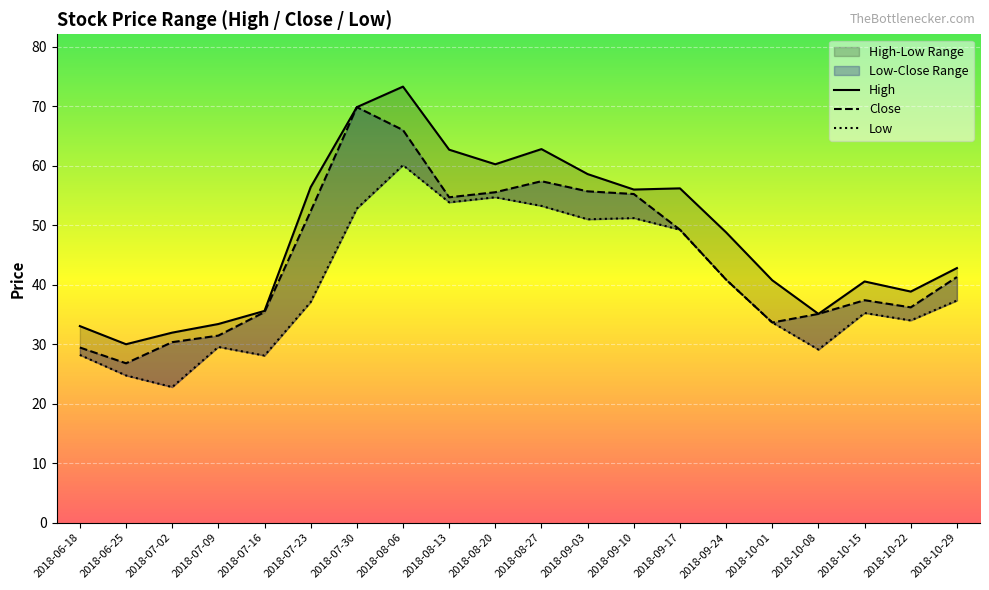

Is this an area chart (filled region under the line)?

No